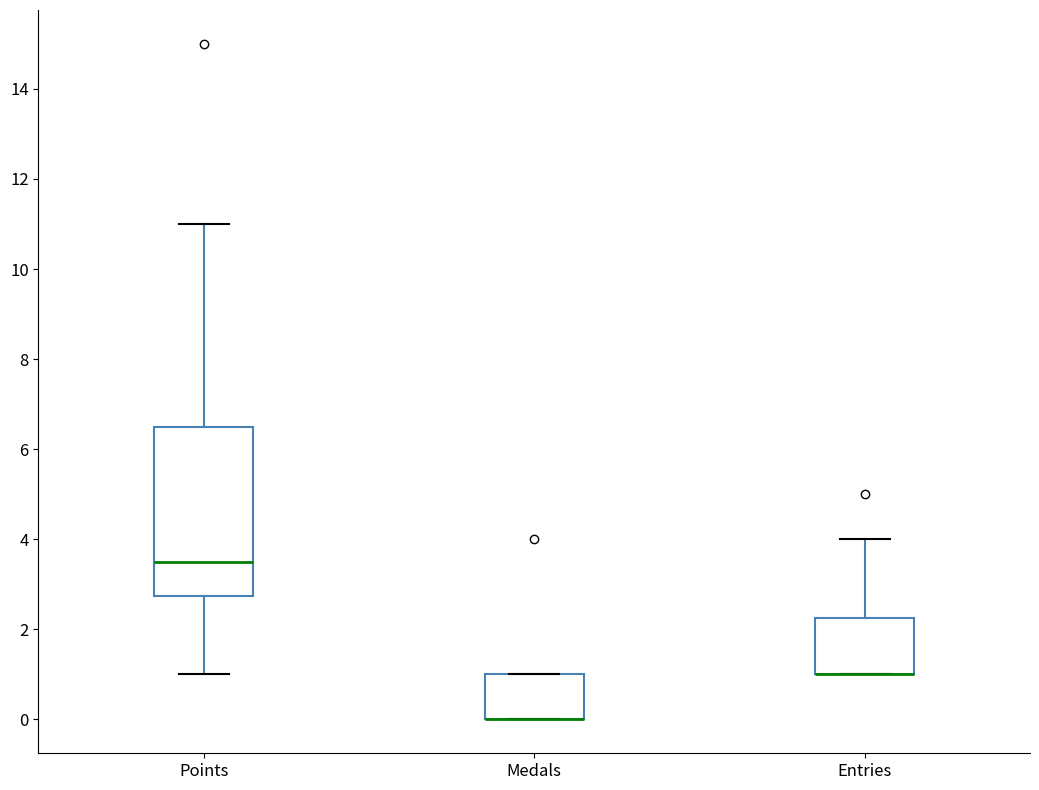

Comparing the boxes themselves (not the whiskers), which one is the tallest?

Points